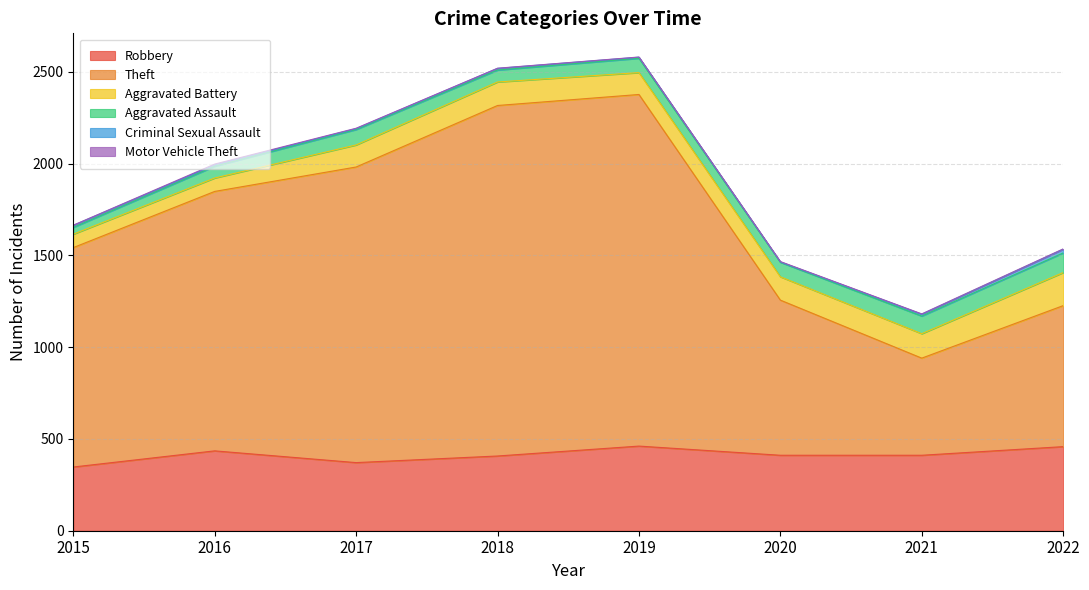

At which label is Aggravated Assault closest to 72?

2019